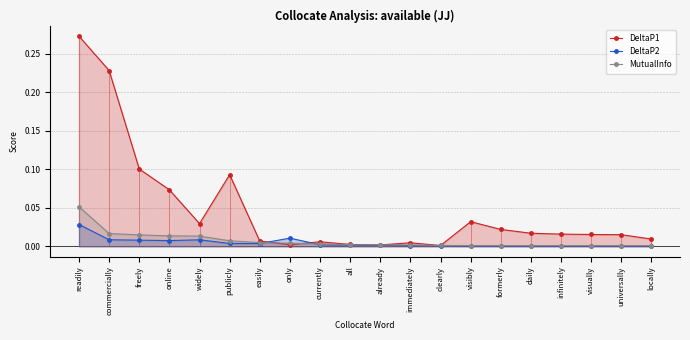

Which series has the widest spread of values?

DeltaP1